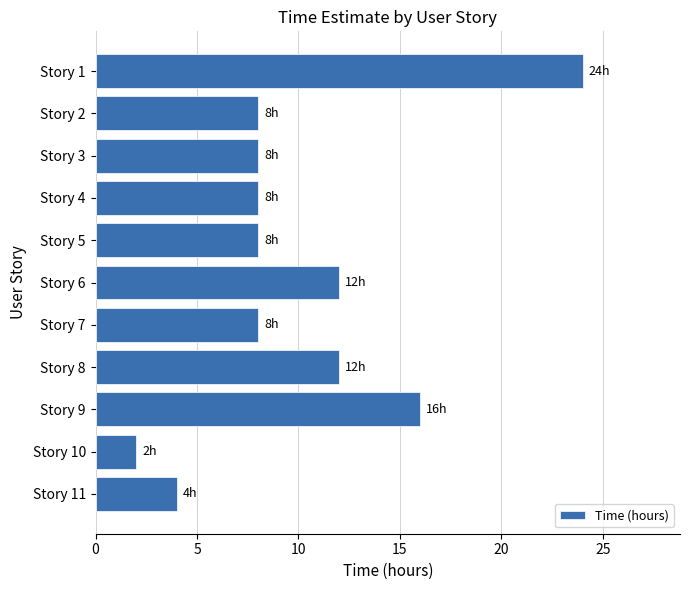

The value at Story 1 is 13. True or false?

False